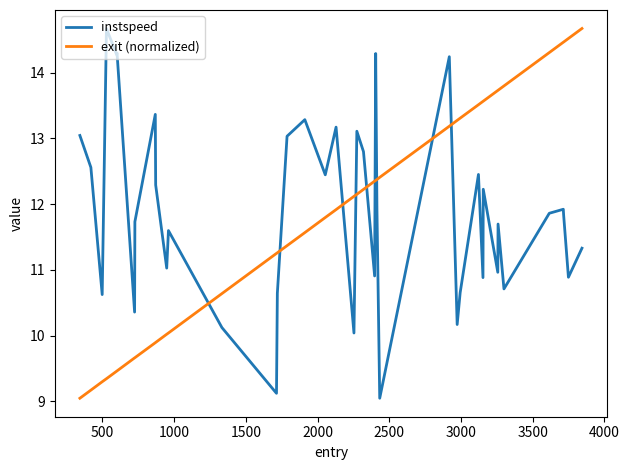

What is the lowest value of the exit (normalized) series?

9.0